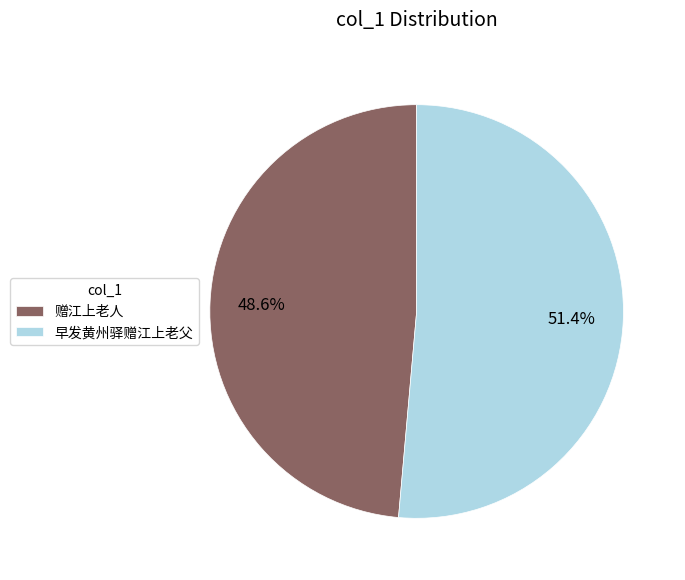

Is 早发黄州驿赠江上老父 the majority of the pie?

Yes